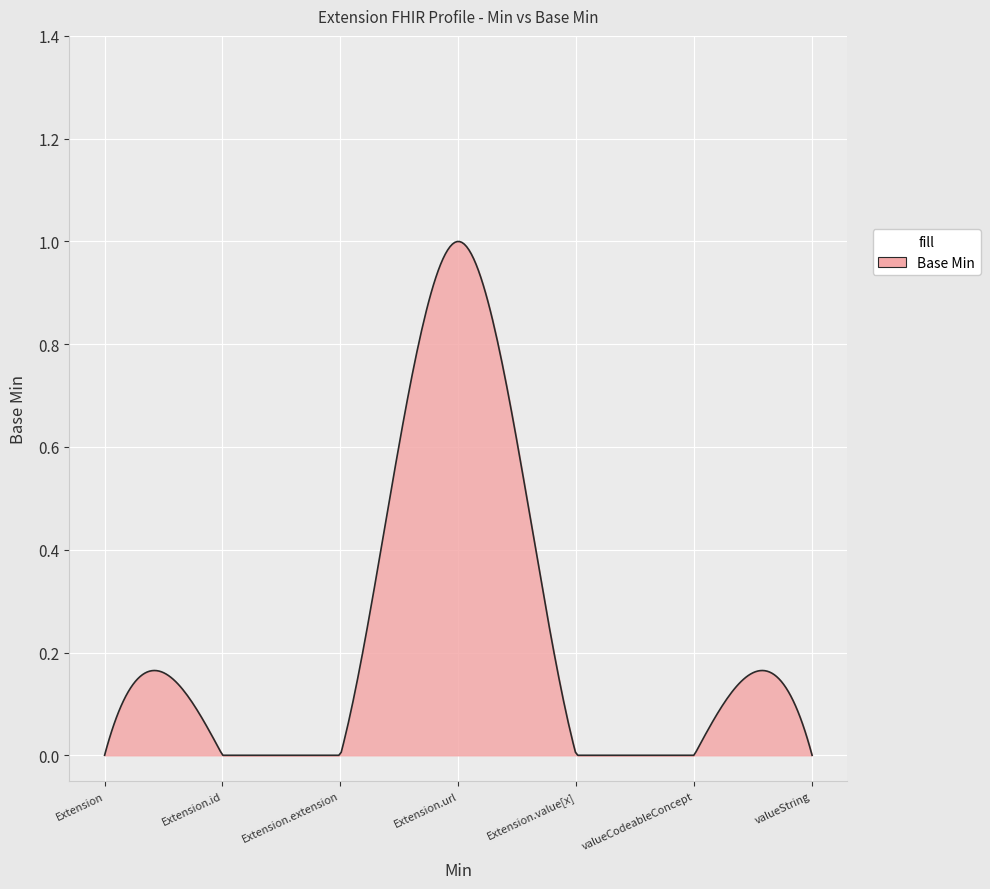

Reading left to right, transcribe all the data shown in this chart.

Extension=0	Extension.id=0	Extension.extension=0	Extension.url=1	Extension.value[x]=0	Extension.value[x] valueCodeableConcept=0	Extension.value[x] valueString=0